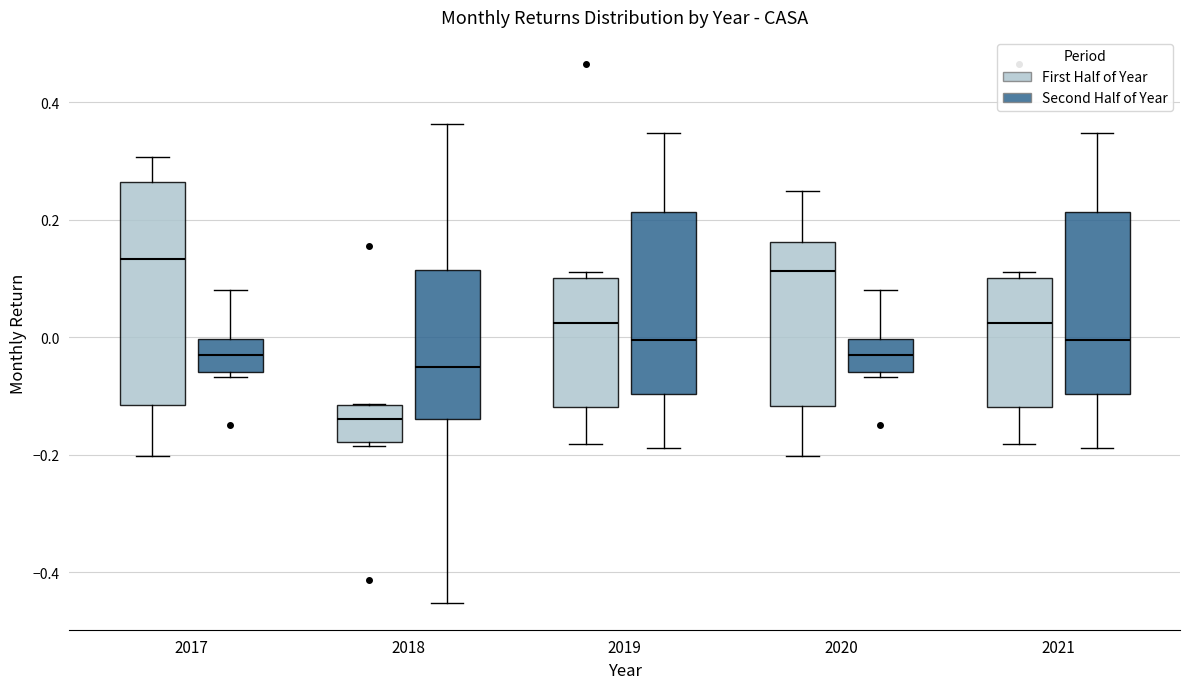

Reading left to right, read every box against the y-axis: the position of its median line, the range the box covers, and the ends of its whiskers. The values are not printed on the chart, so give them approximately, as read against the axis.

2017 (First Half of Year): median 0.14, box -0.12 to 0.26, whiskers -0.20 to 0.30
2017 (Second Half of Year): median -0.02, box -0.06 to 0.00, whiskers -0.06 (just below the box's lower edge) to 0.08
2018 (First Half of Year): median -0.14, box -0.18 to -0.12, whiskers -0.18 (just below the box's lower edge) to -0.12
2018 (Second Half of Year): median -0.06, box -0.14 to 0.12, whiskers -0.46 to 0.36
2019 (First Half of Year): median 0.02, box -0.12 to 0.10, whiskers -0.18 to 0.12
2019 (Second Half of Year): median 0.00, box -0.10 to 0.22, whiskers -0.18 to 0.34
2020 (First Half of Year): median 0.12, box -0.12 to 0.16, whiskers -0.20 to 0.24
2020 (Second Half of Year): median -0.02, box -0.06 to 0.00, whiskers -0.06 (just below the box's lower edge) to 0.08
2021 (First Half of Year): median 0.02, box -0.12 to 0.10, whiskers -0.18 to 0.12
2021 (Second Half of Year): median 0.00, box -0.10 to 0.22, whiskers -0.18 to 0.34